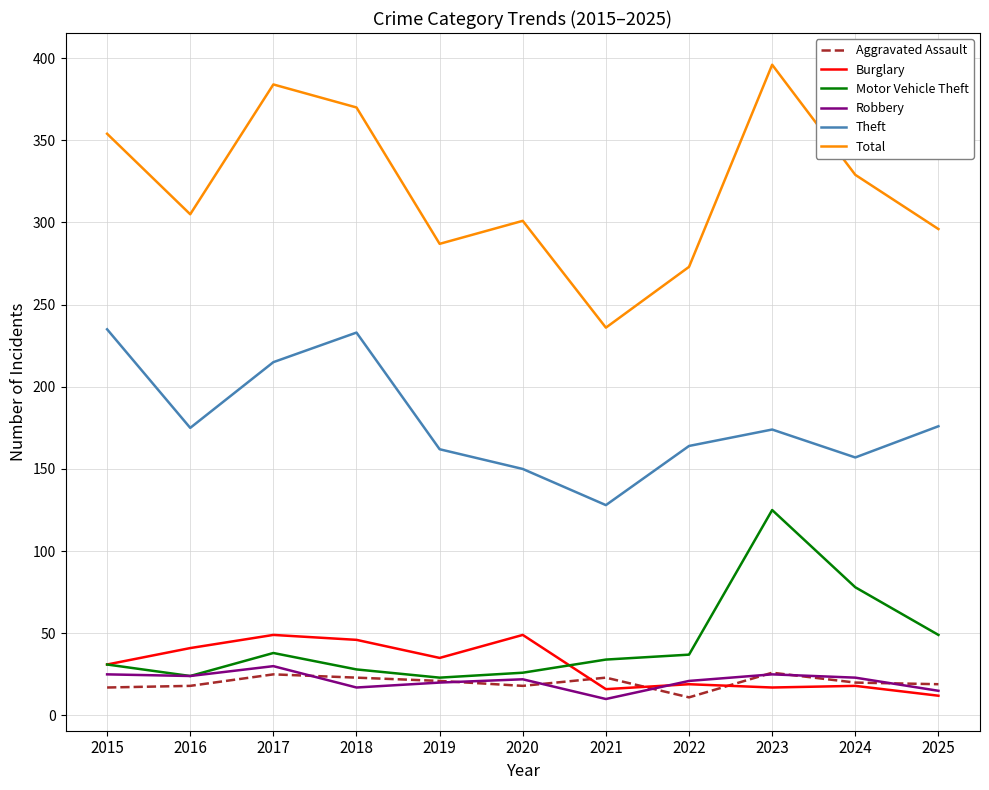

Count the number of data series in this chart.

6